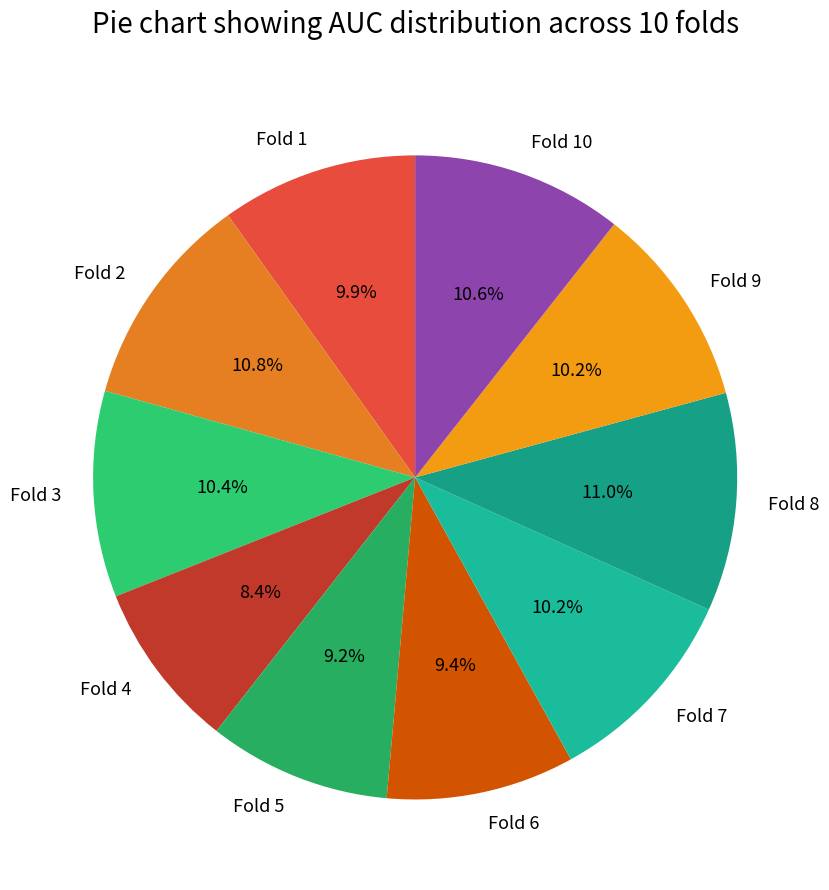

How many slices are in this pie chart?

10